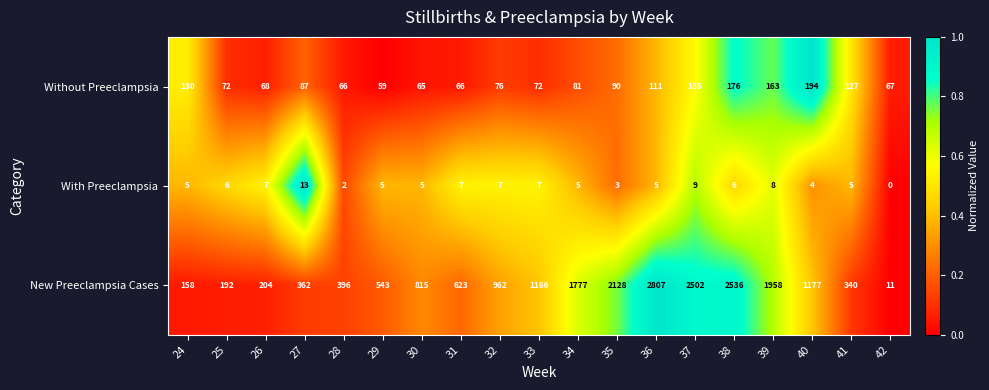

Count the number of data series in this chart.

3